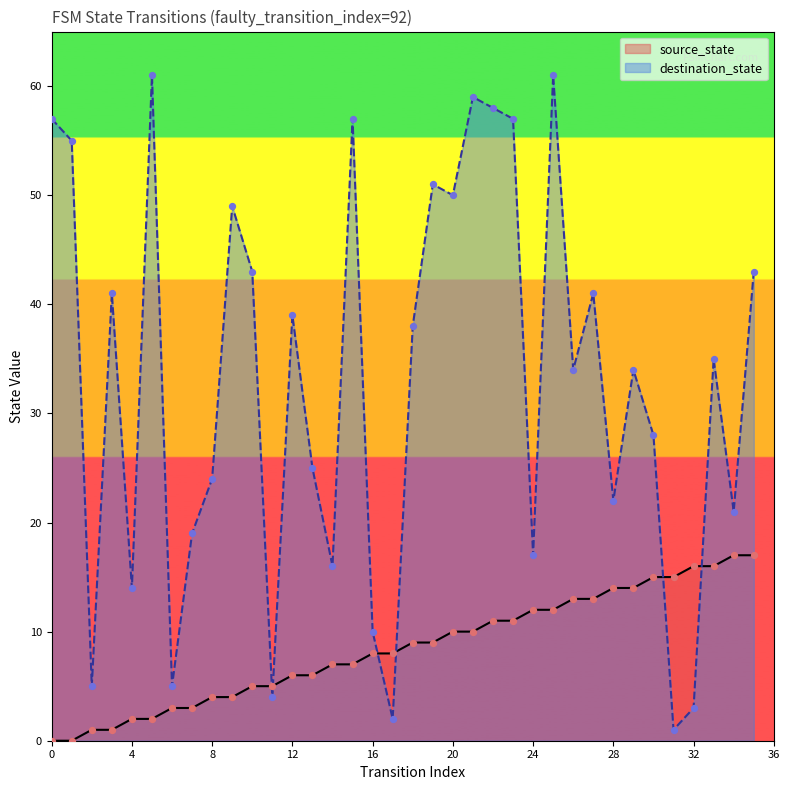

Is the value of destination_state at 2 greater than the value of source_state at 28?

No